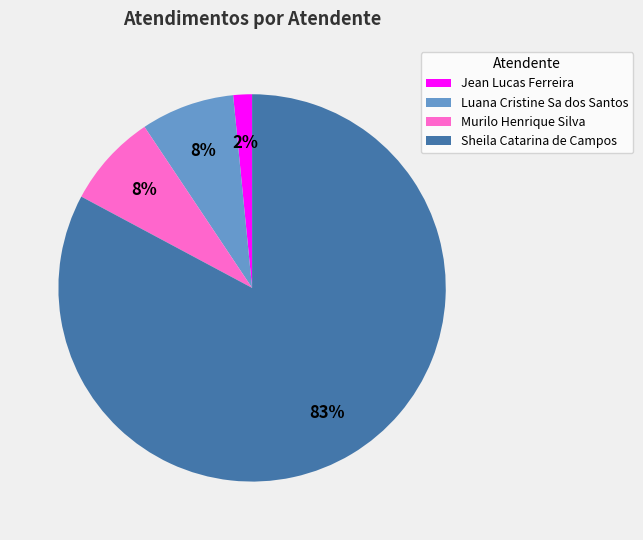

How many segments does this pie chart have?

4